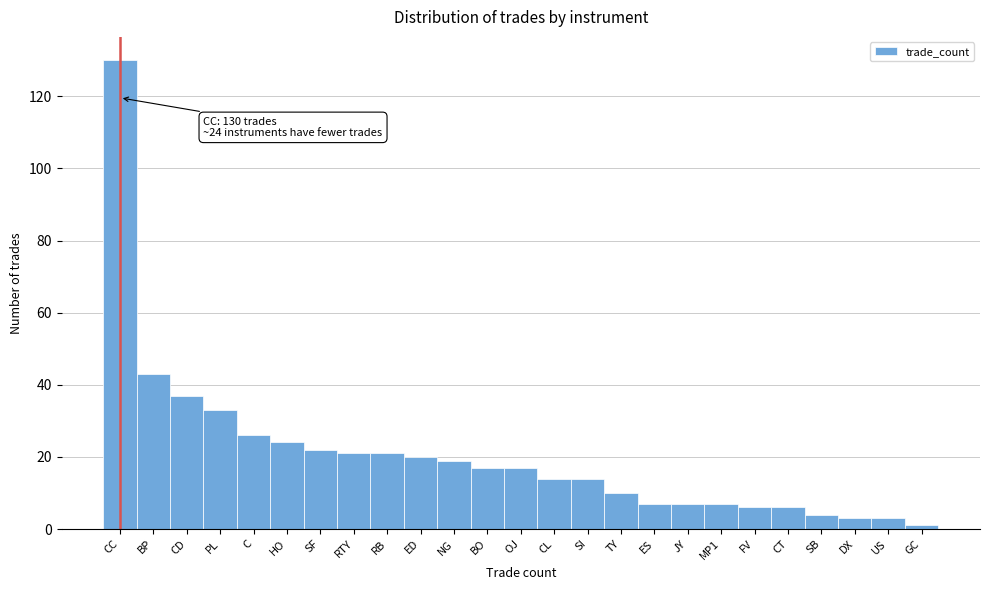

Reading left to right, transcribe all the data shown in this chart.

CC=130	BP=43	CD=37	PL=33	C=26	HO=24	SF=22	RTY=21	RB=21	ED=20	NG=19	BO=17	OJ=17	CL=14	SI=14	TY=10	ES=7	JY=7	MP1=7	FV=6	CT=6	SB=4	DX=3	US=3	GC=1